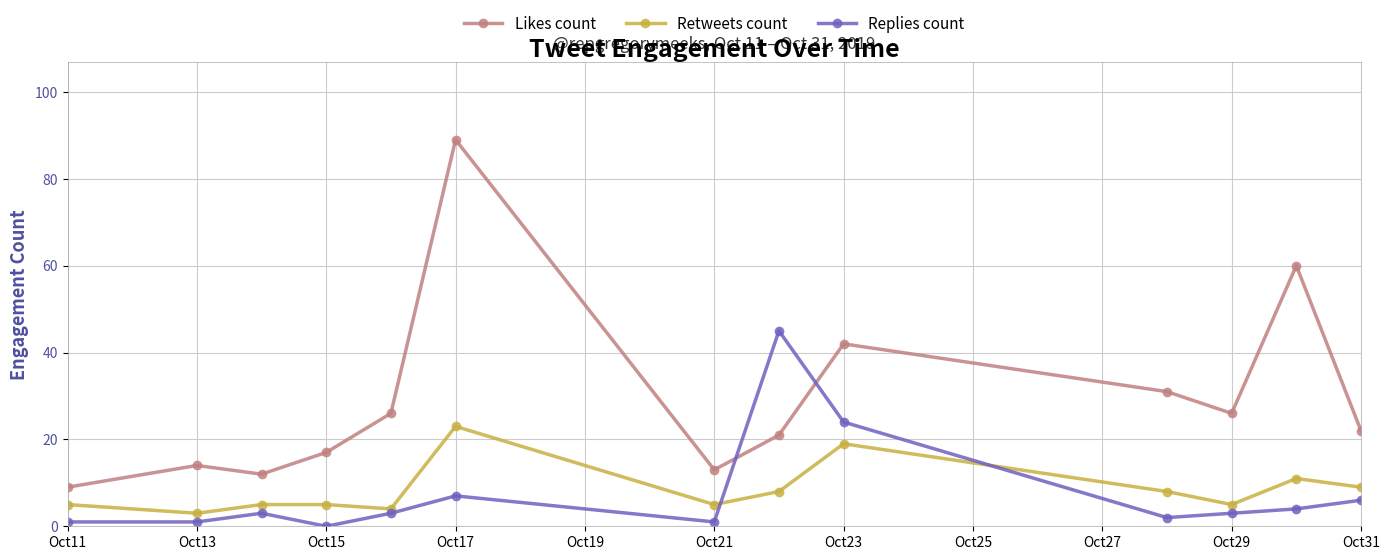

True or false: Retweets count and Likes count intersect in this chart.

False